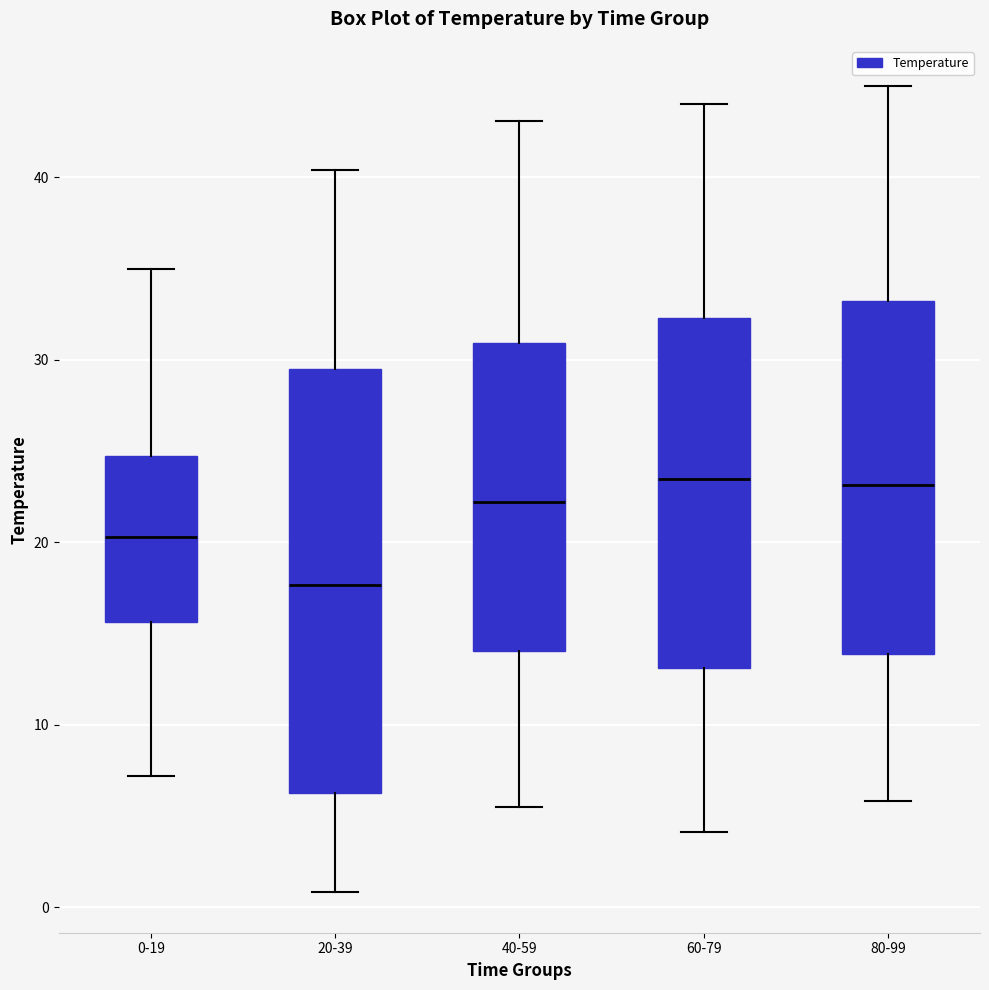

Which box is the tallest, from its lower edge to its upper edge?

20-39